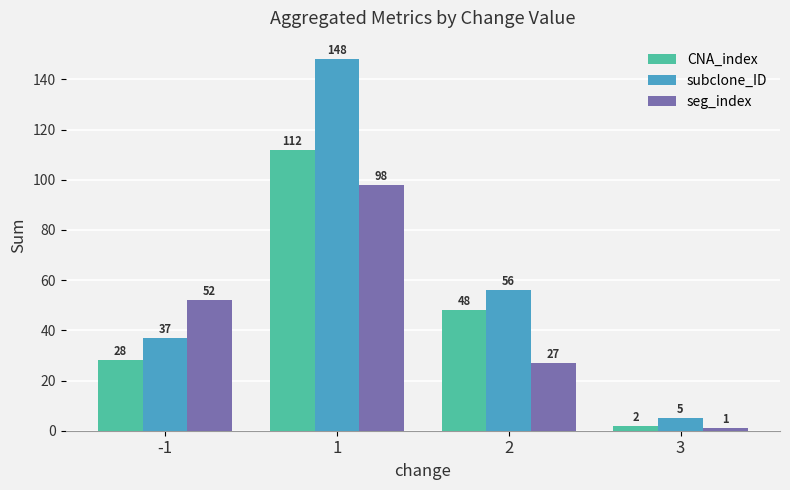

What is the difference between the CNA_index values at 2 and 1?

64